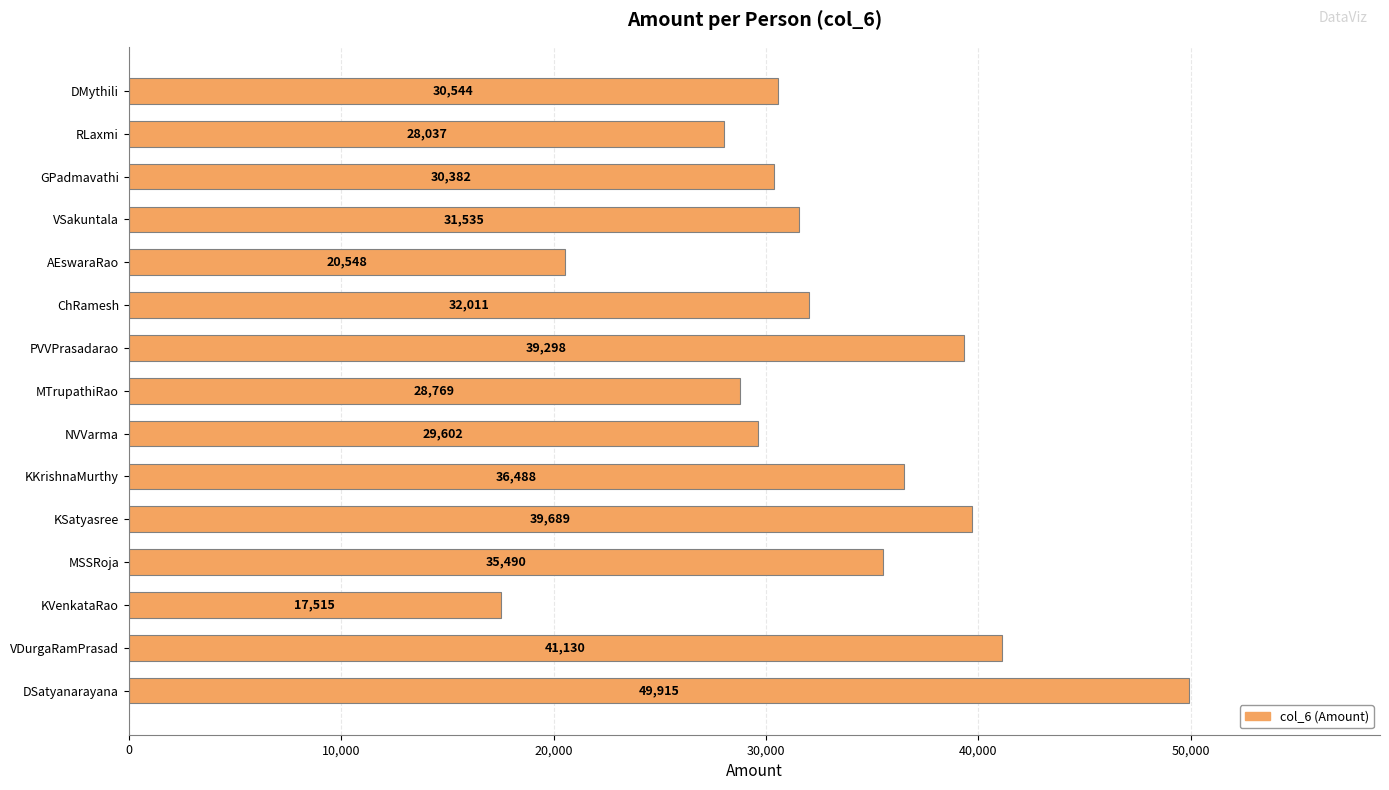

What is the maximum value shown in the chart?

49915